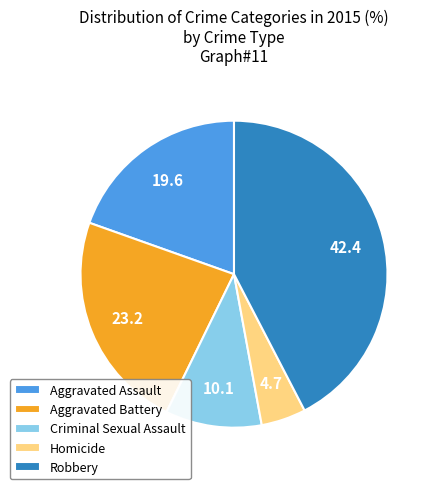

Count the number of slices in the pie.

5